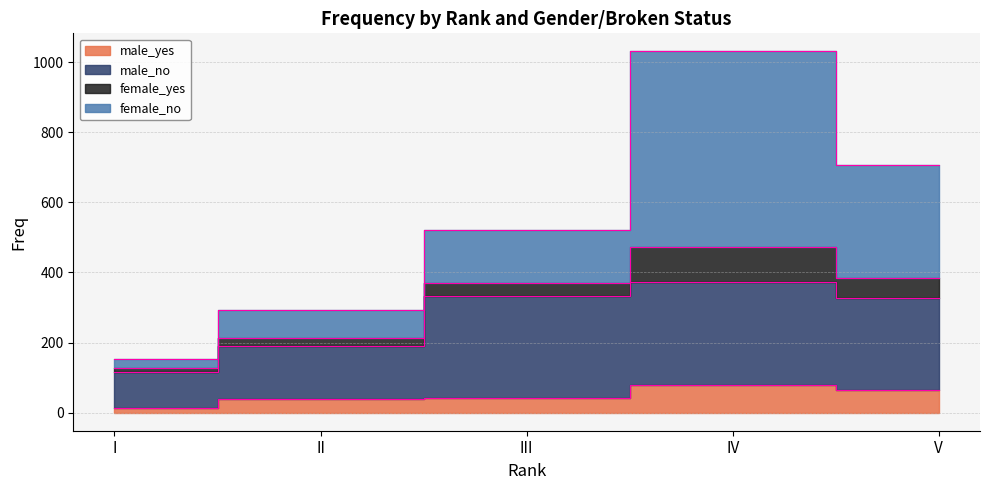

True or false: male_yes has more than 0 interior local peaks.

True